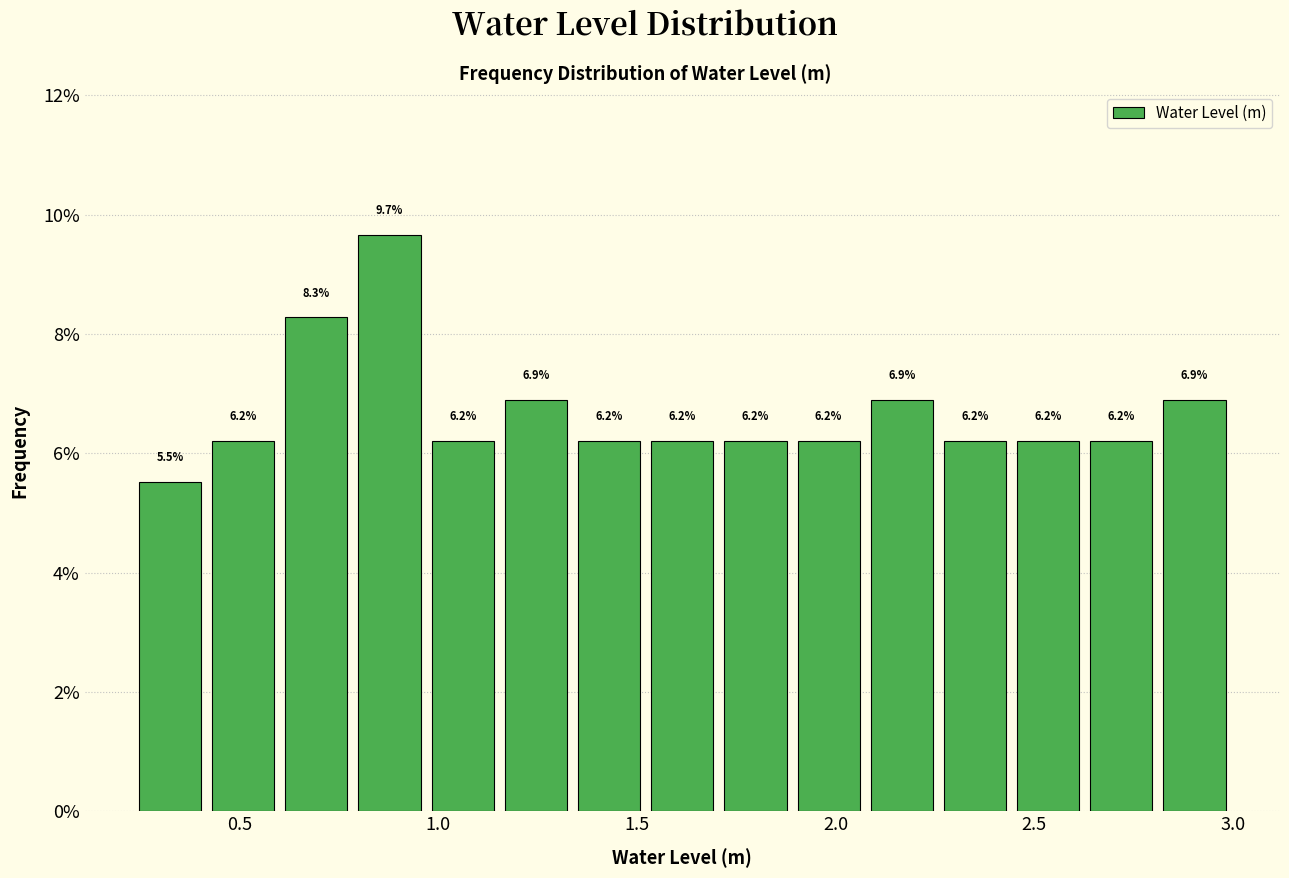

Read against the x-axis, roughly where is the centre of the tallest bar?

0.90